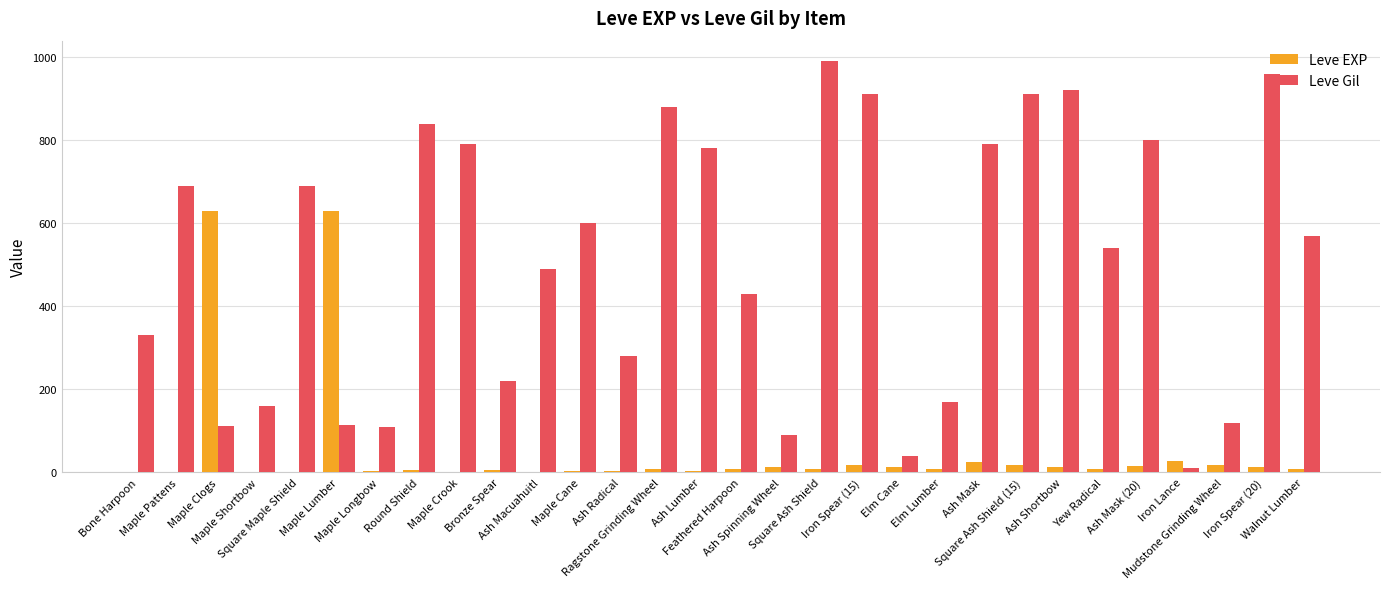

Which series has the largest total across all categories?

Leve Gil